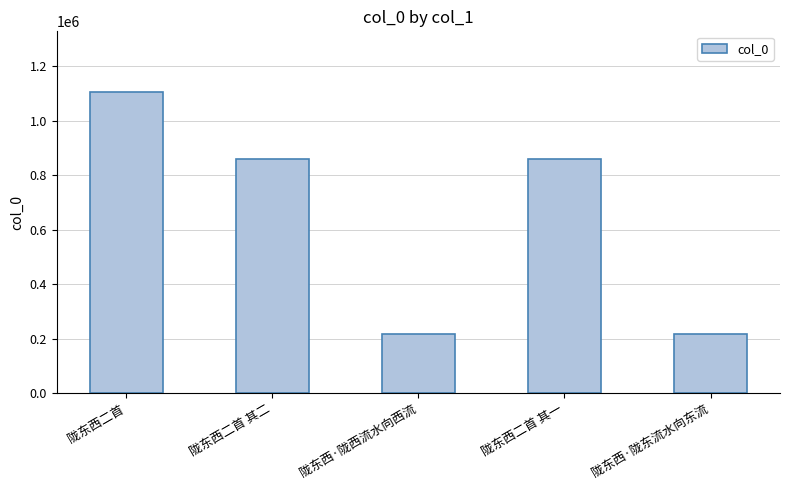

How many bars are there in total?

5